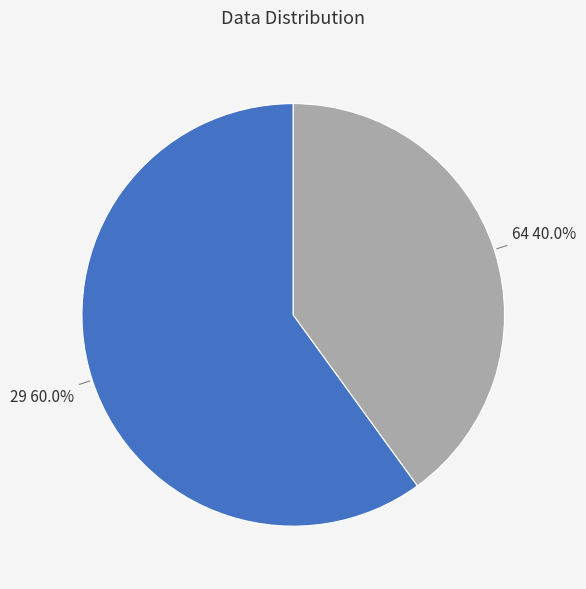

Does any single category account for the majority?

Yes